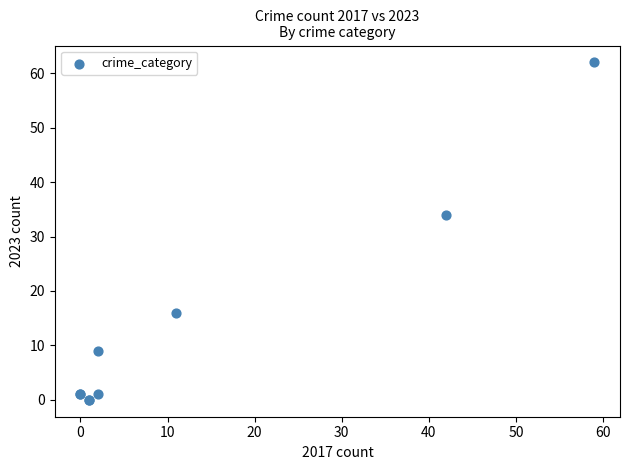

What Y value in the scatter plot is closest to 31?

34